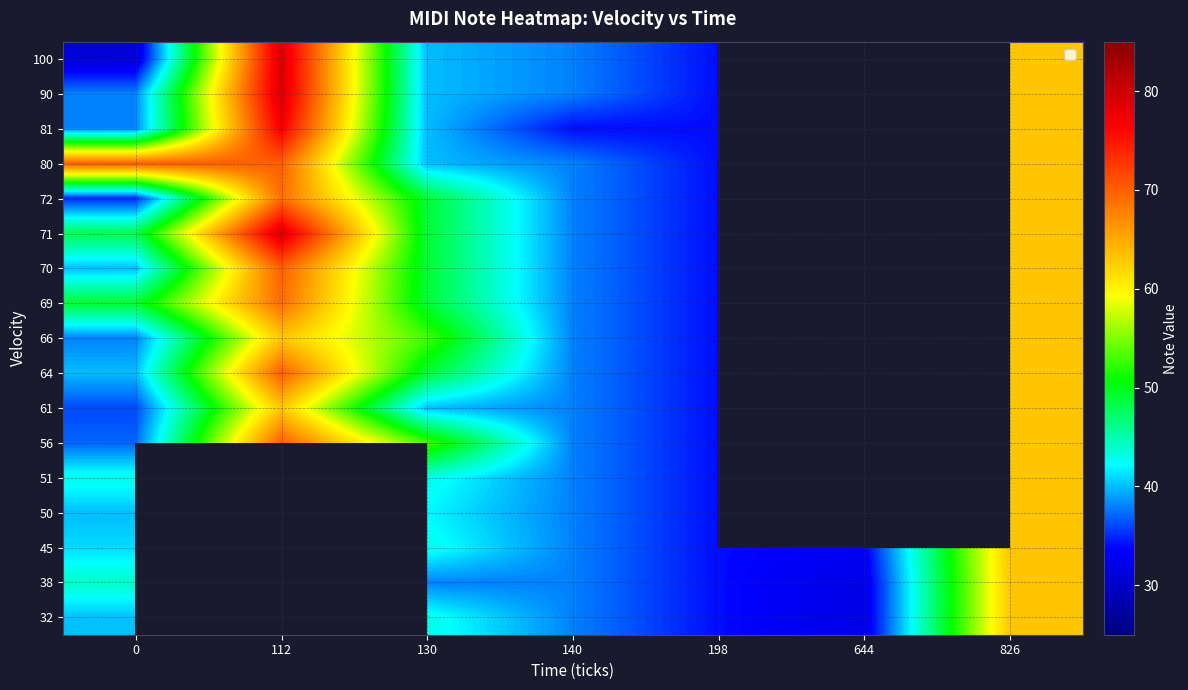

Is the value of 80 at 130 greater than the value of 38 at 826?

No